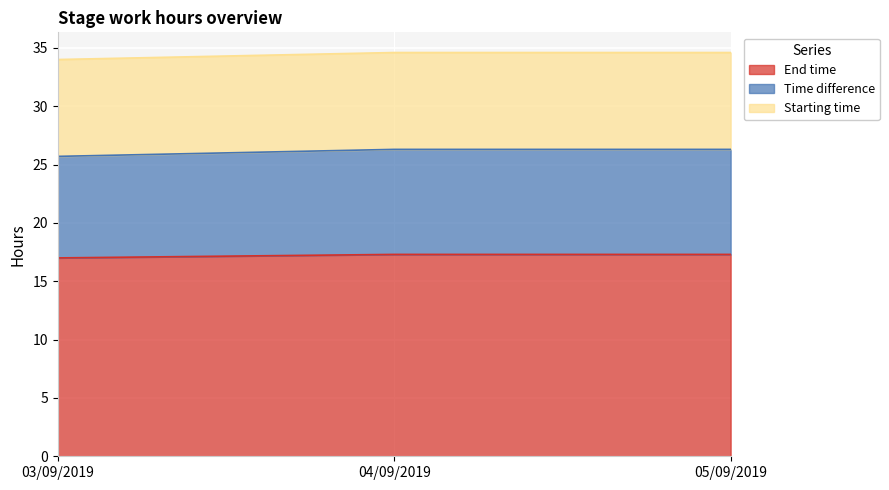

Which series has the largest range (max minus min)?

Time difference